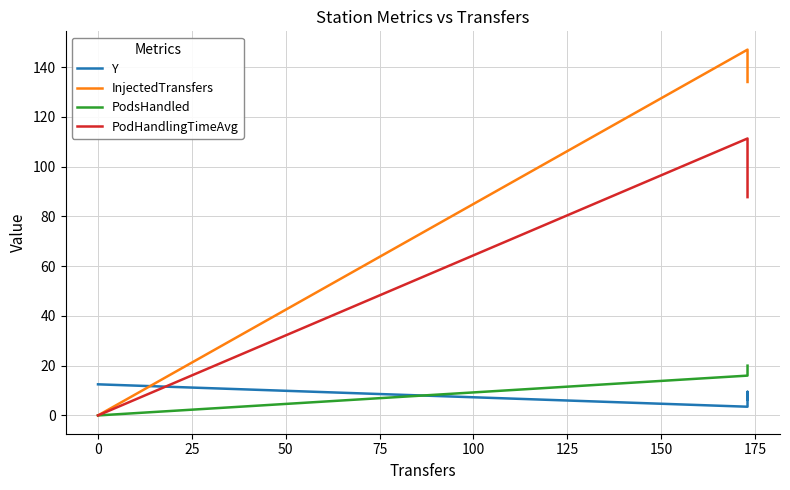

Which series has the largest total across all categories?

InjectedTransfers